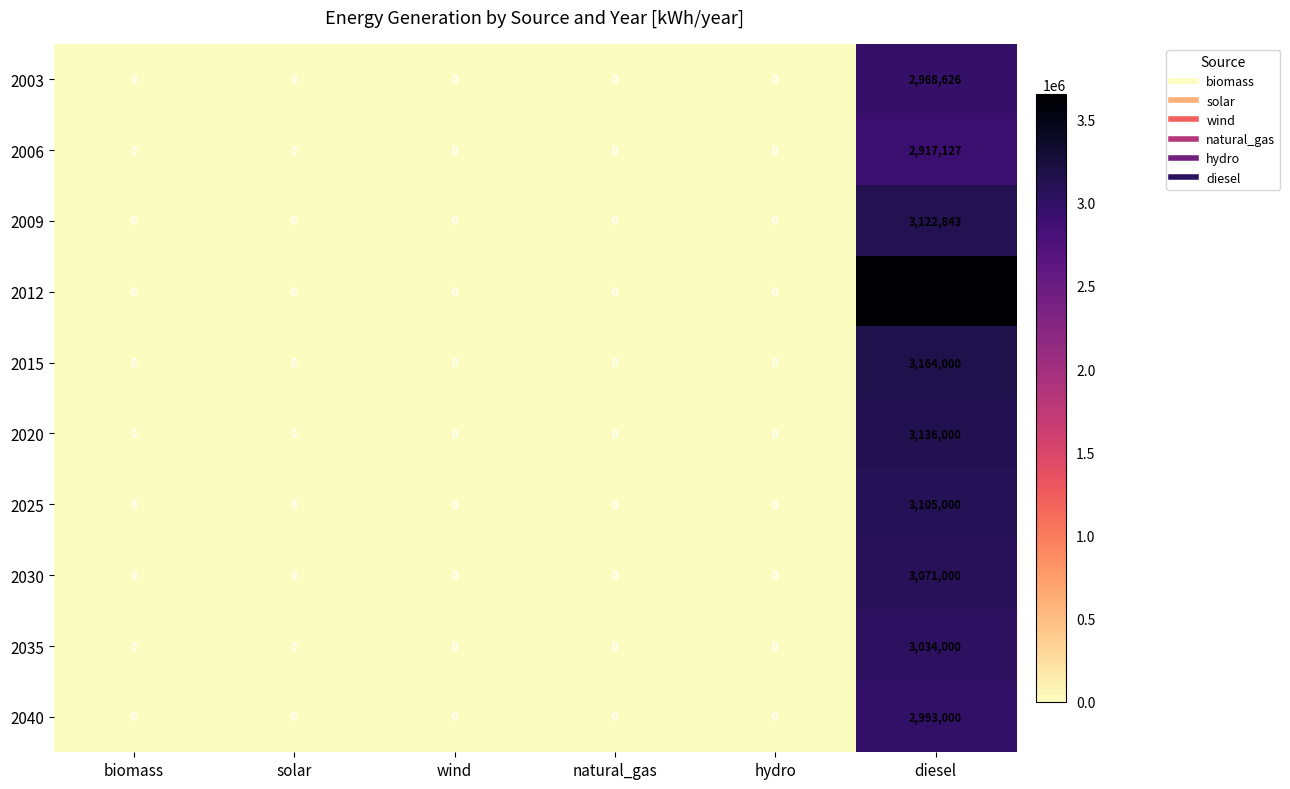

What is the sum of all 2030 values?

3071000